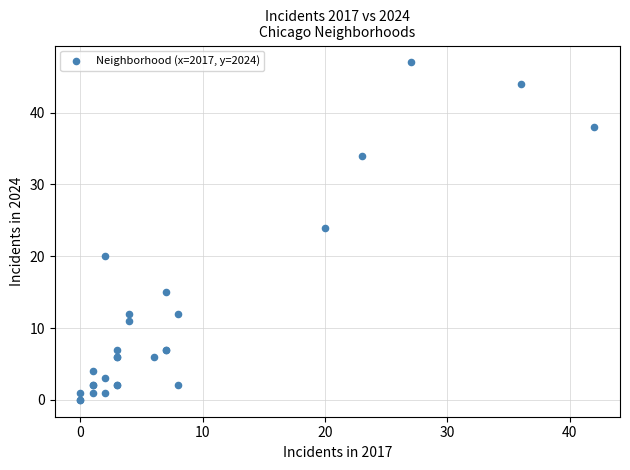

What Y value in the scatter plot is closest to 23?

24